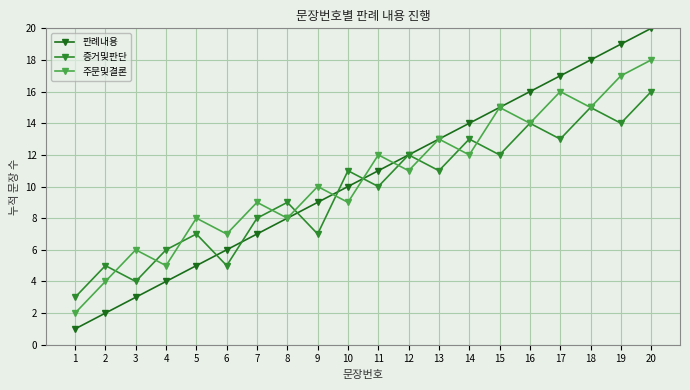

How many data points in 증거및판단 are less than 11?

10